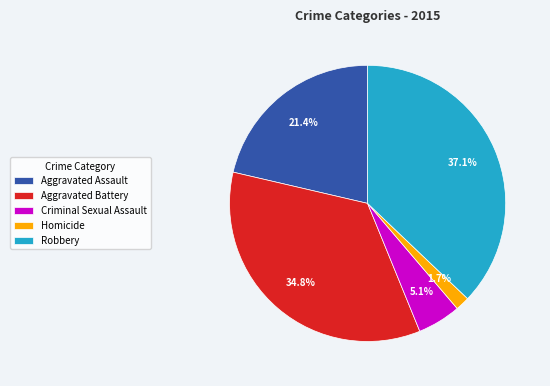

To the nearest percent, what percentage of the pie is Robbery?

37%